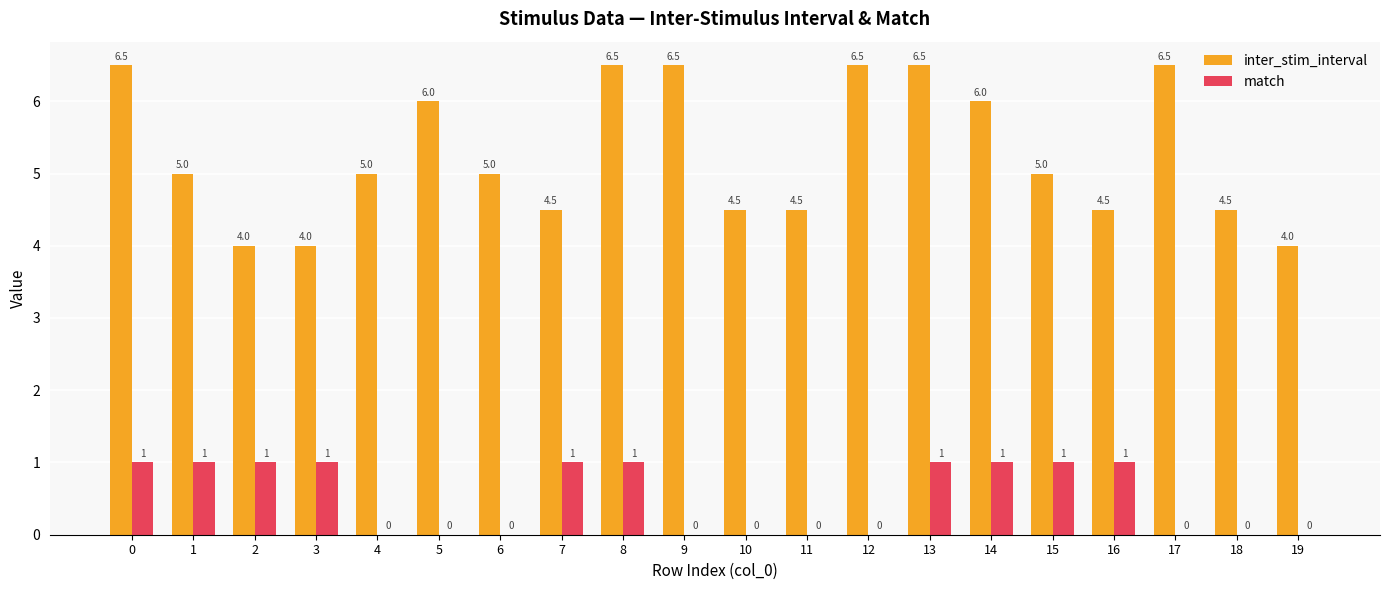

How many data points does each series have?

20